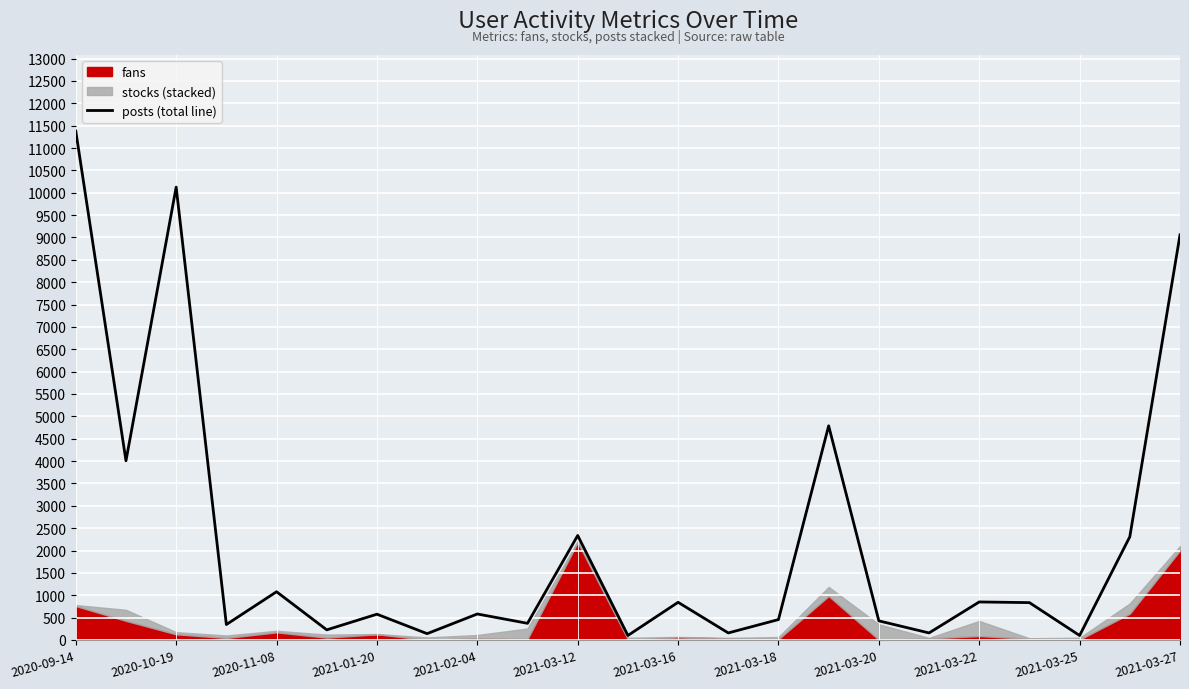

Approximately how many times larger is the value at 2020-09-14 compared to 2020-11-08?

10.6